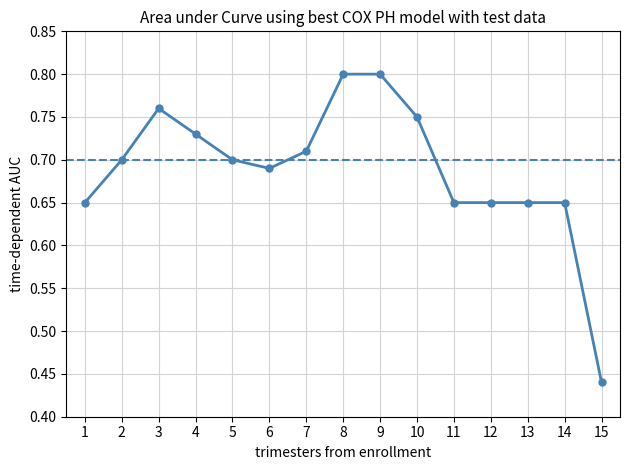

At which category does the data reach its first local valley?

6